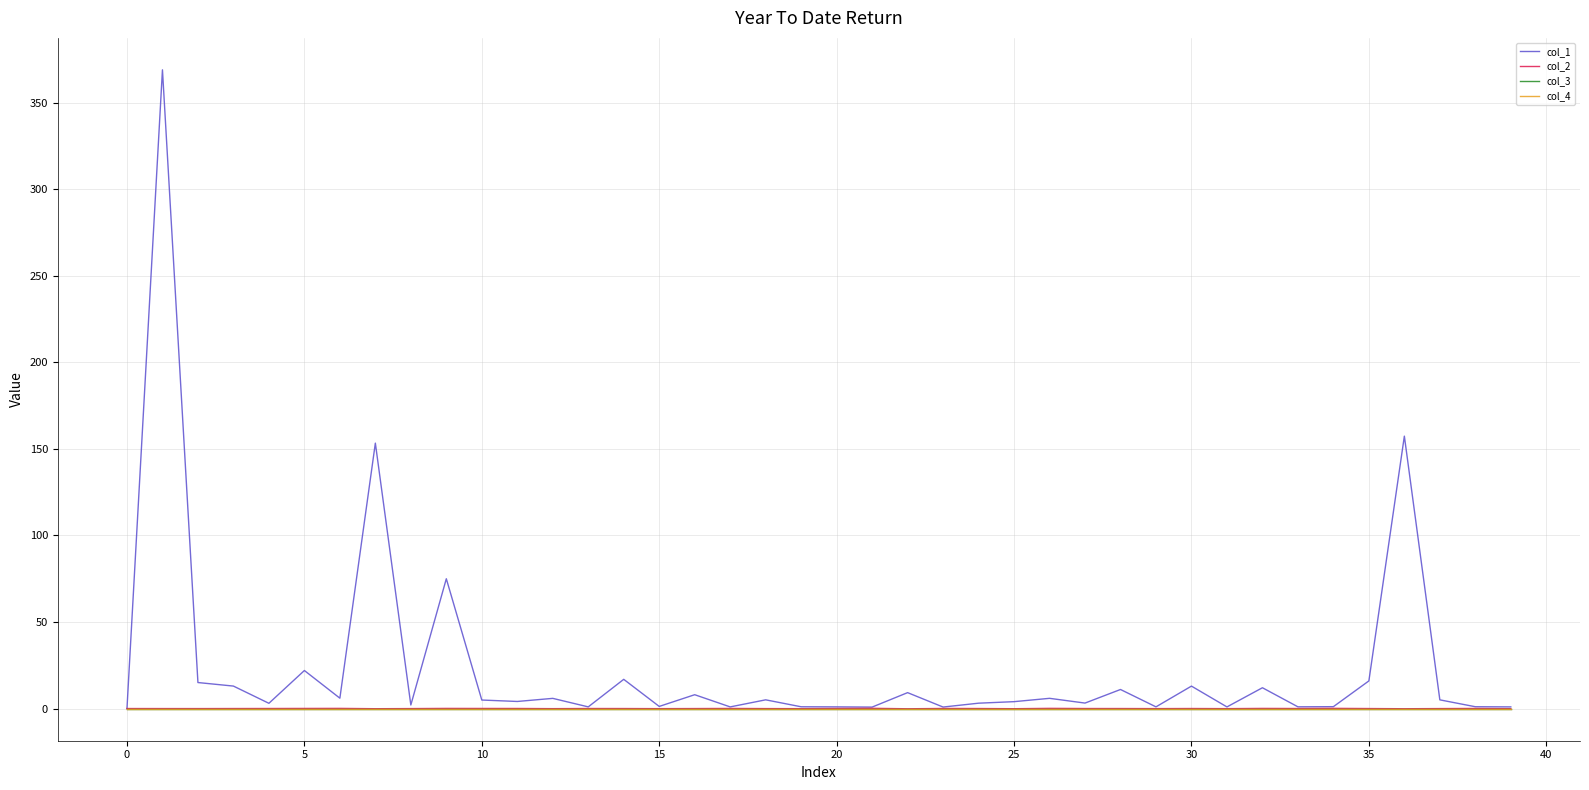

What is the label of the 25th point from the left?

24